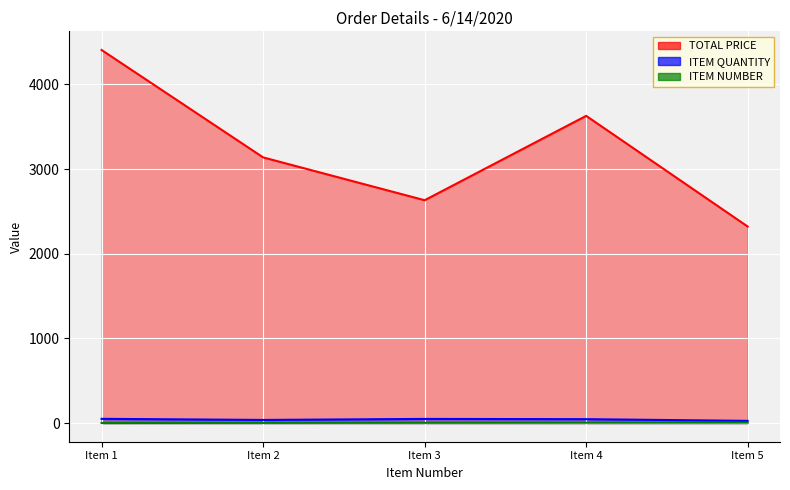

Reading left to right, list all the values displayed in this chart.

TOTAL PRICE: 4407.0	3138.3	2632.3	3628.9	2321.5
ITEM QUANTITY: 50.0	37.0	49.0	46.0	26.0
ITEM NUMBER: 1.0	2.0	3.0	4.0	5.0